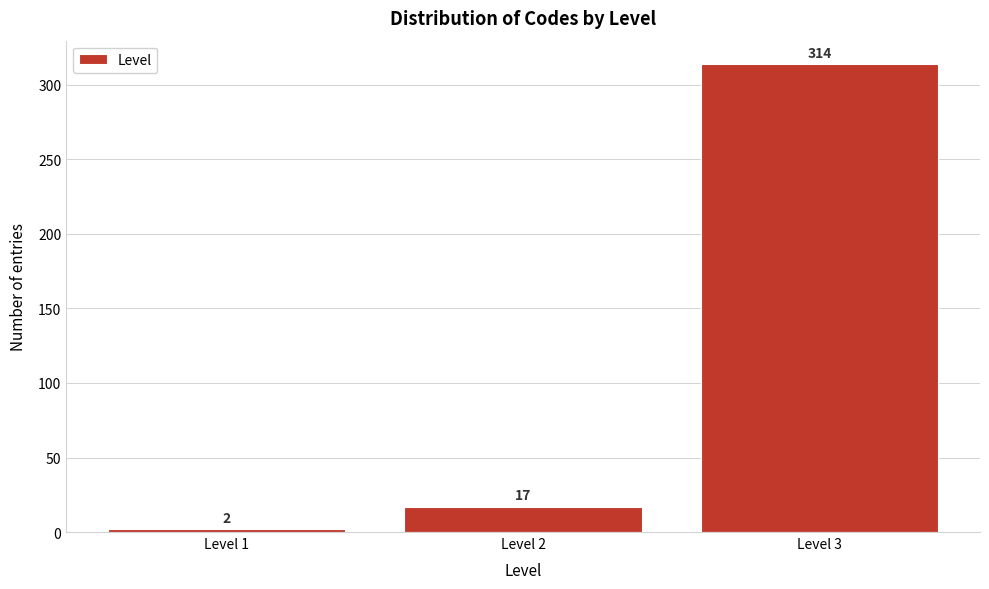

Reading left to right, list all the values displayed in this chart.

2	17	314